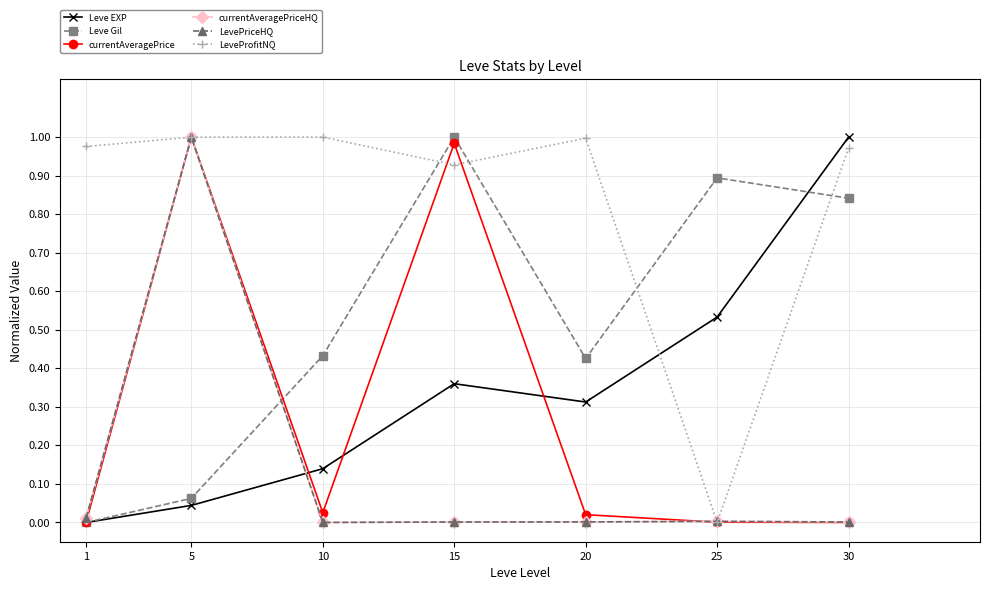

List the labels in order of currentAveragePrice value, smallest first.

30, 25, 1, 20, 10, 15, 5